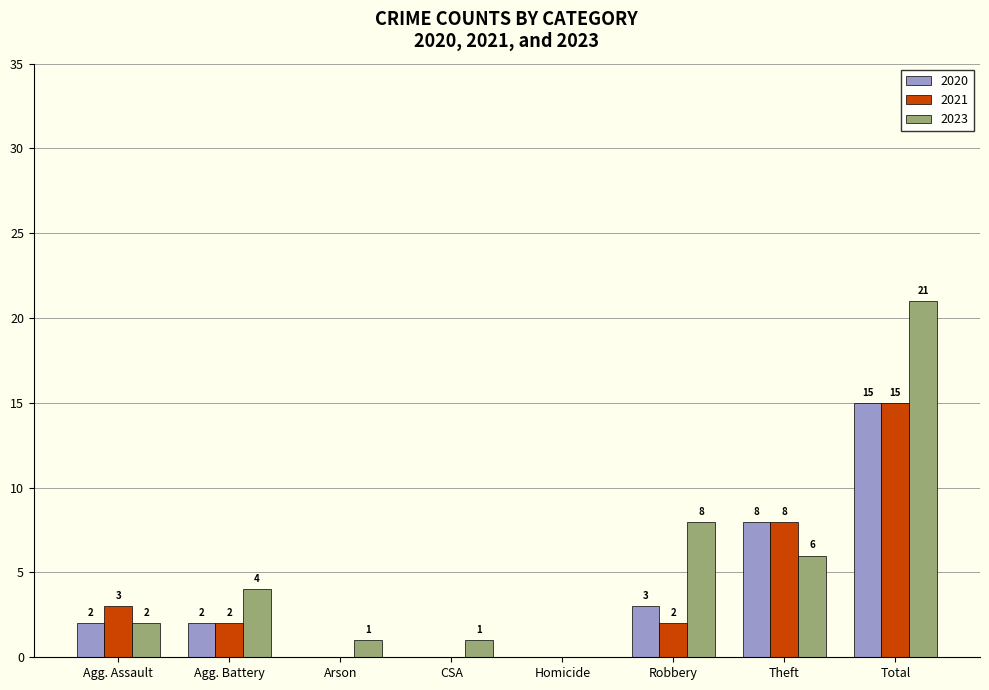

What is the highest value of the 2020 series?

15